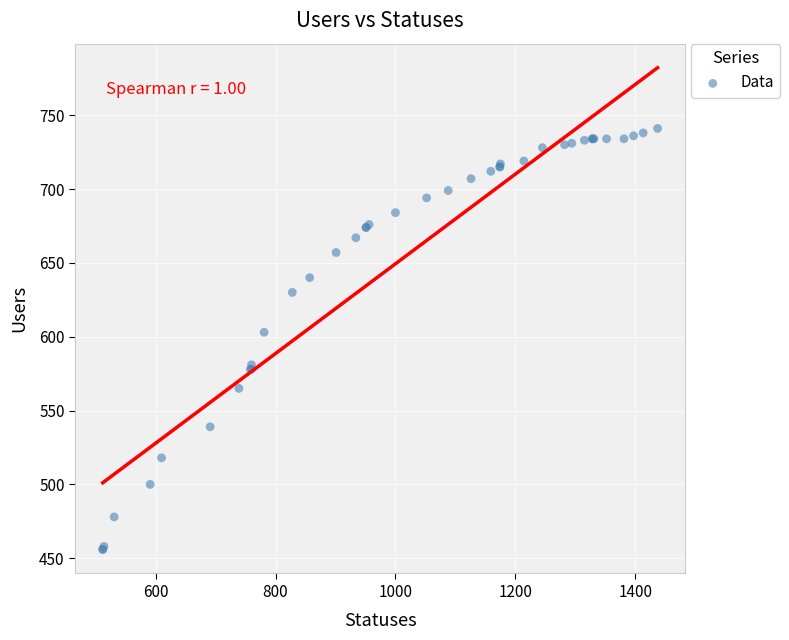

What Y value in the scatter plot is closest to 598?

603